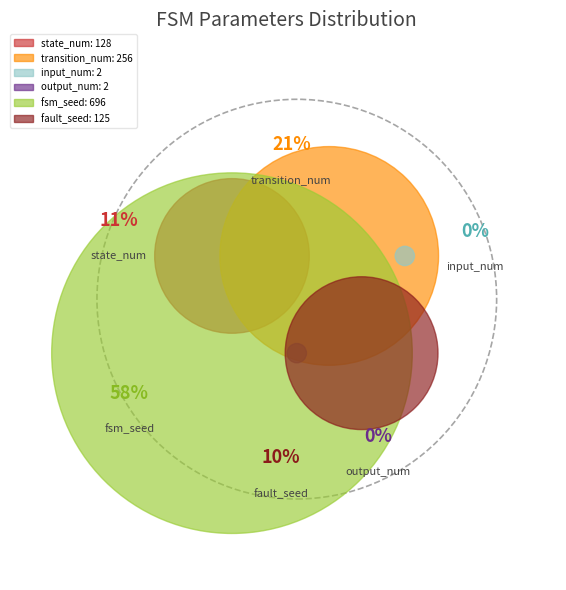

What percentage do fsm_seed and input_num together represent?

57.7%